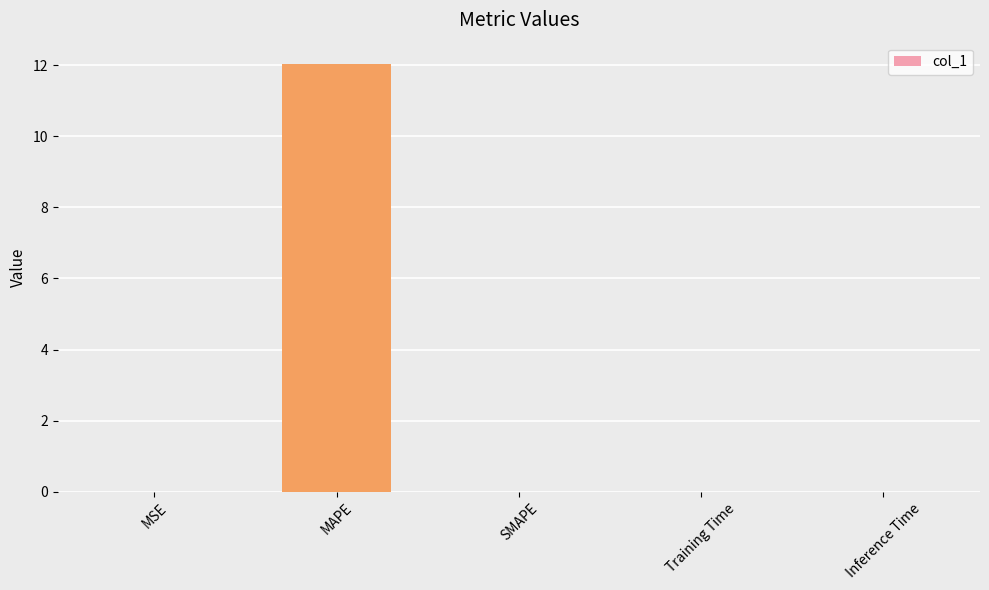

Which has a higher value, MAPE or SMAPE?

MAPE